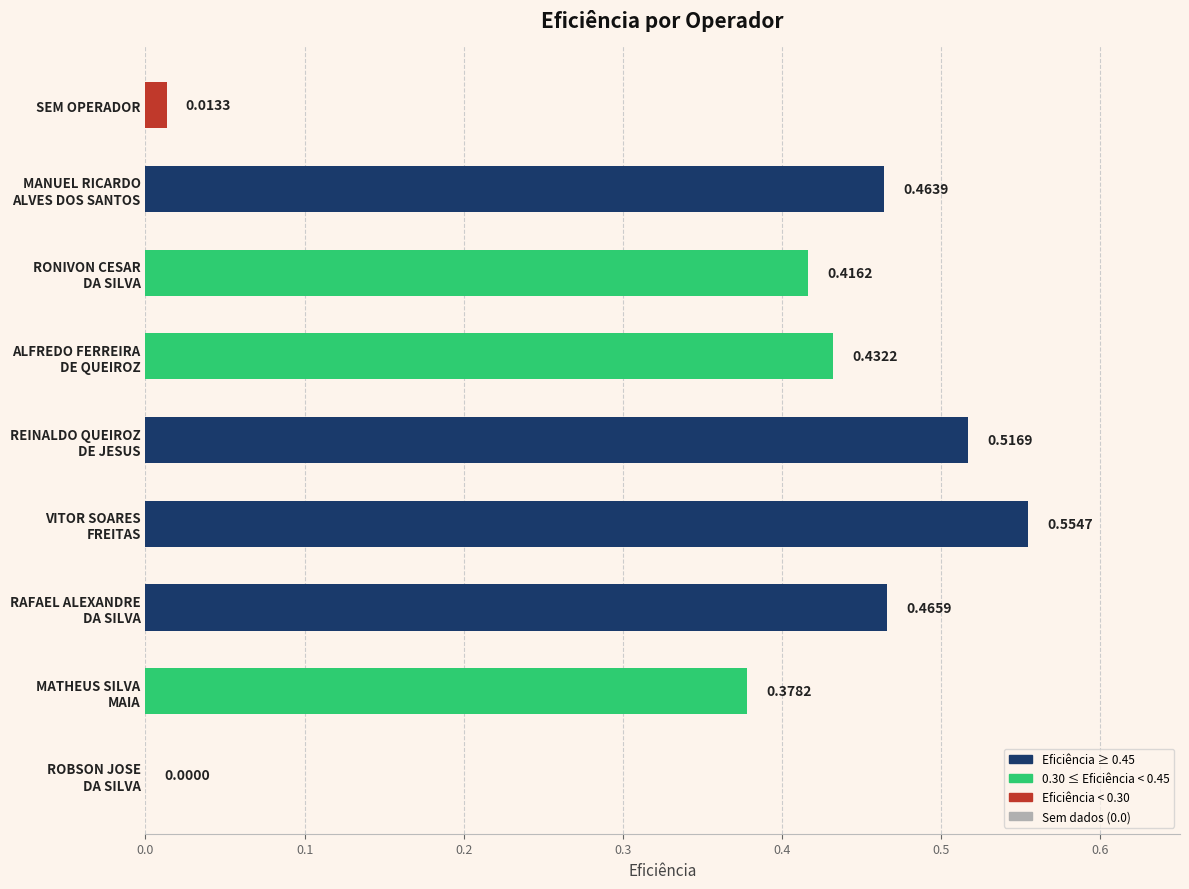

What is the sum of all values?

3.2